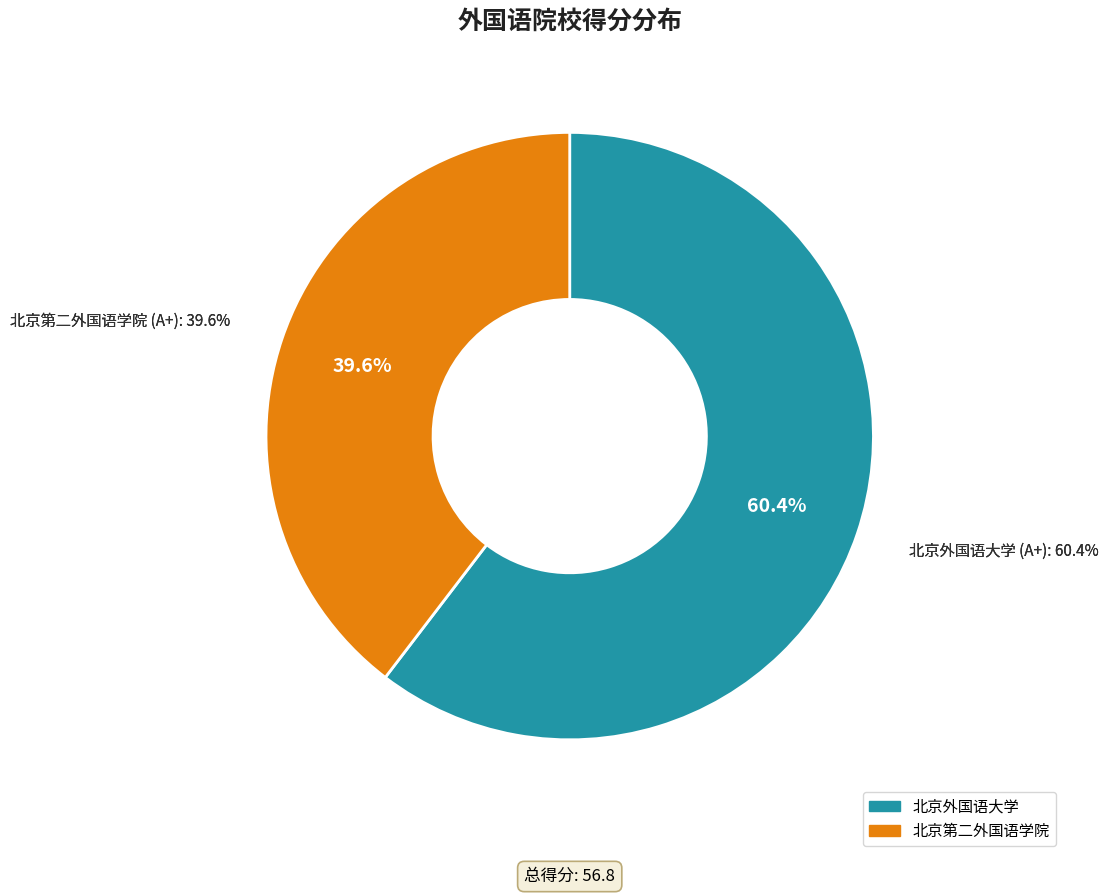

To the nearest percent, what is the average slice percentage?

50%